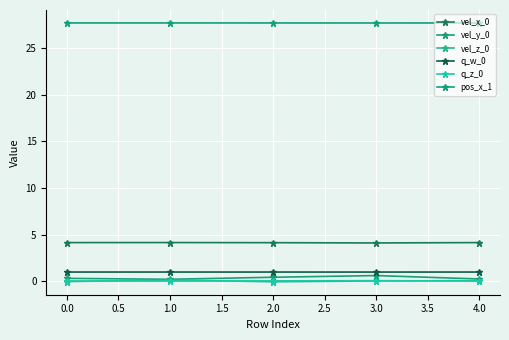

How many lines are shown in the chart?

6